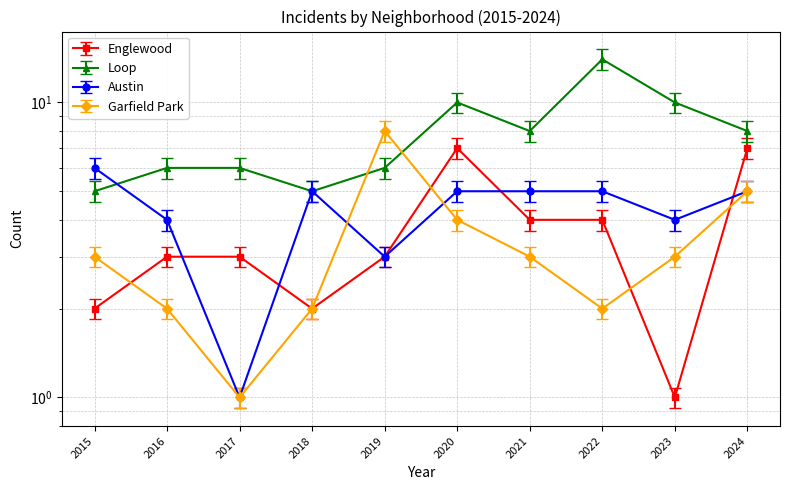

What is the difference between the highest and lowest values at 2015?

3.8